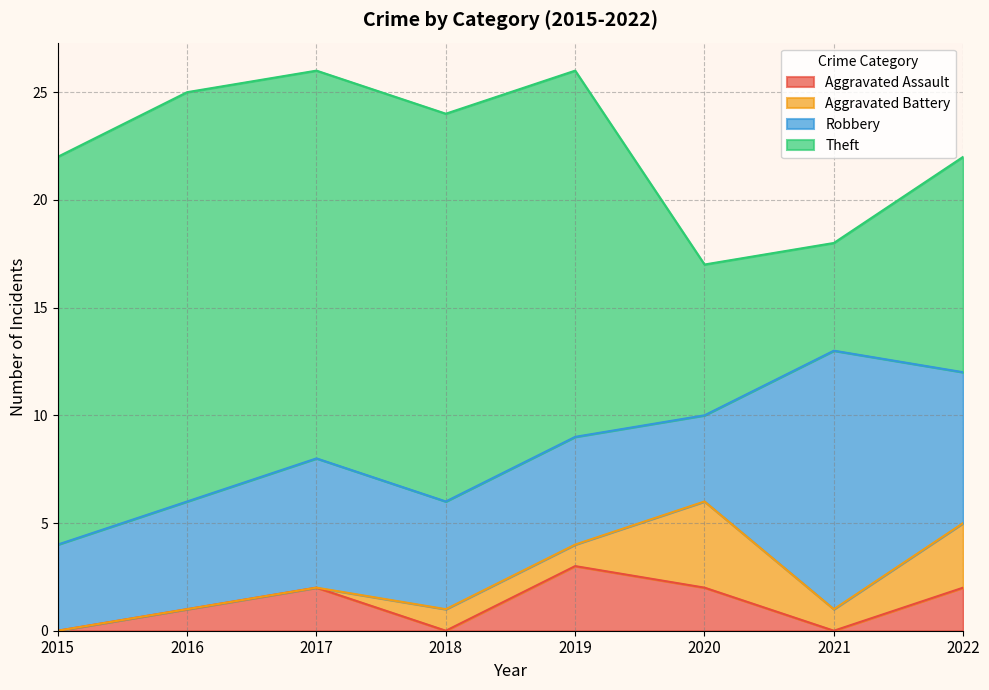

Count the number of data series in this chart.

4